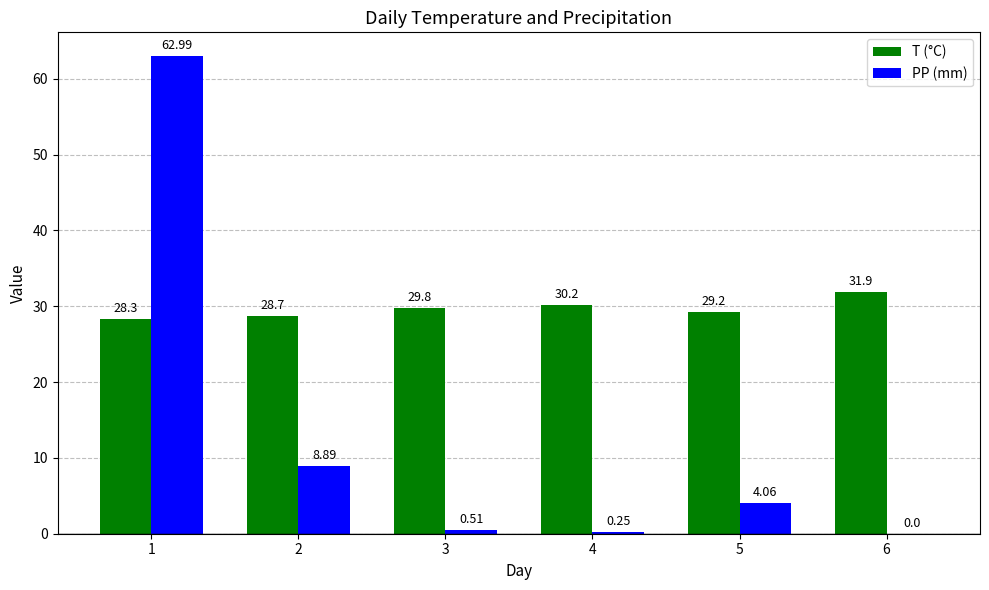

What is the sum of all PP (mm) values?

76.7